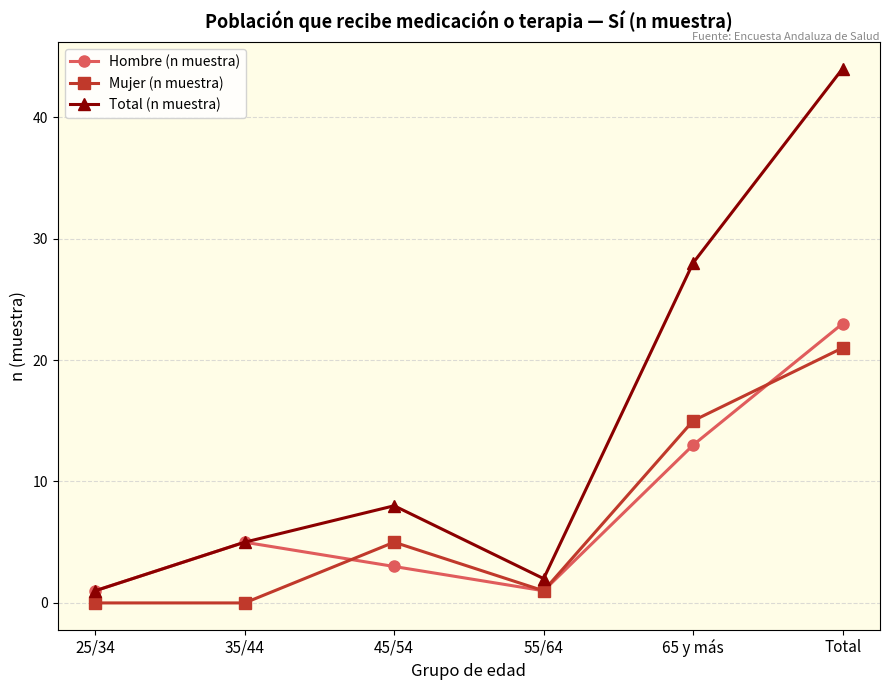

Reading left to right, what are all the values shown in this chart?

Hombre (n muestra): 25/34=1	35/44=5	45/54=3	55/64=1	65 y más=13	Total=23
Mujer (n muestra): 25/34=0	35/44=0	45/54=5	55/64=1	65 y más=15	Total=21
Total (n muestra): 25/34=1	35/44=5	45/54=8	55/64=2	65 y más=28	Total=44